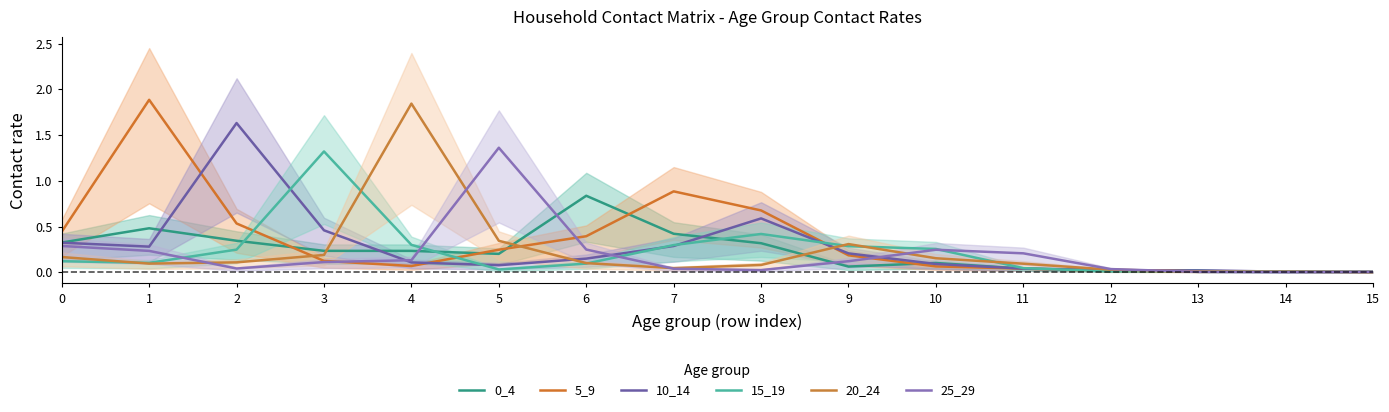

Reading right to left, what are all the values shown in this chart?

0_4: 15=0.0	14=0.0	13=0.0	12=0.0	11=0.0	10=0.1	9=0.1	8=0.3	7=0.4	6=0.8	5=0.2	4=0.2	3=0.2	2=0.3	1=0.5	0=0.3
5_9: 15=0.0	14=0.0	13=0.0	12=0.0	11=0.0	10=0.1	9=0.2	8=0.7	7=0.9	6=0.4	5=0.2	4=0.1	3=0.1	2=0.5	1=1.9	0=0.4
10_14: 15=0.0	14=0.0	13=0.0	12=0.0	11=0.0	10=0.1	9=0.2	8=0.6	7=0.3	6=0.1	5=0.1	4=0.1	3=0.5	2=1.6	1=0.3	0=0.3
15_19: 15=0.0	14=0.0	13=0.0	12=0.0	11=0.0	10=0.3	9=0.3	8=0.4	7=0.3	6=0.1	5=0.0	4=0.3	3=1.3	2=0.2	1=0.1	0=0.1
20_24: 15=0.0	14=0.0	13=0.0	12=0.0	11=0.1	10=0.2	9=0.3	8=0.1	7=0.0	6=0.1	5=0.3	4=1.8	3=0.2	2=0.1	1=0.1	0=0.2
25_29: 15=0.0	14=0.0	13=0.0	12=0.0	11=0.2	10=0.2	9=0.1	8=0.0	7=0.0	6=0.2	5=1.4	4=0.1	3=0.1	2=0.0	1=0.2	0=0.3